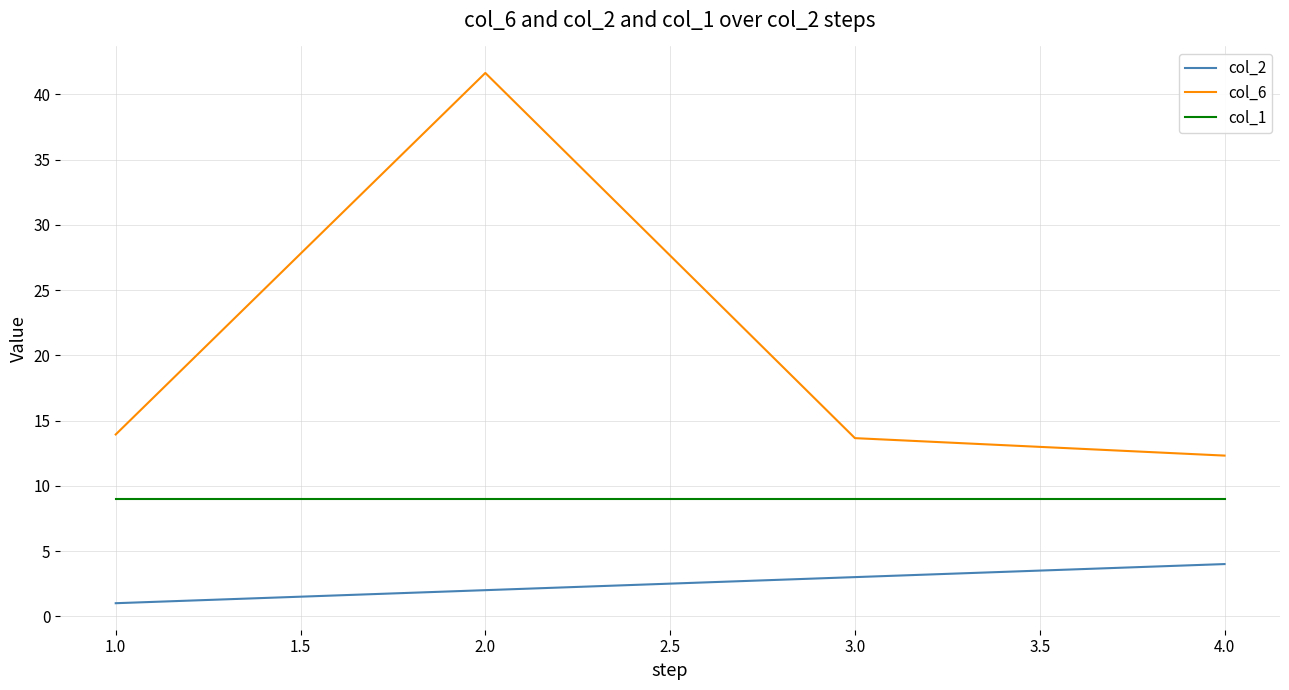

True or false: col_6 and col_2 cross at least once.

False